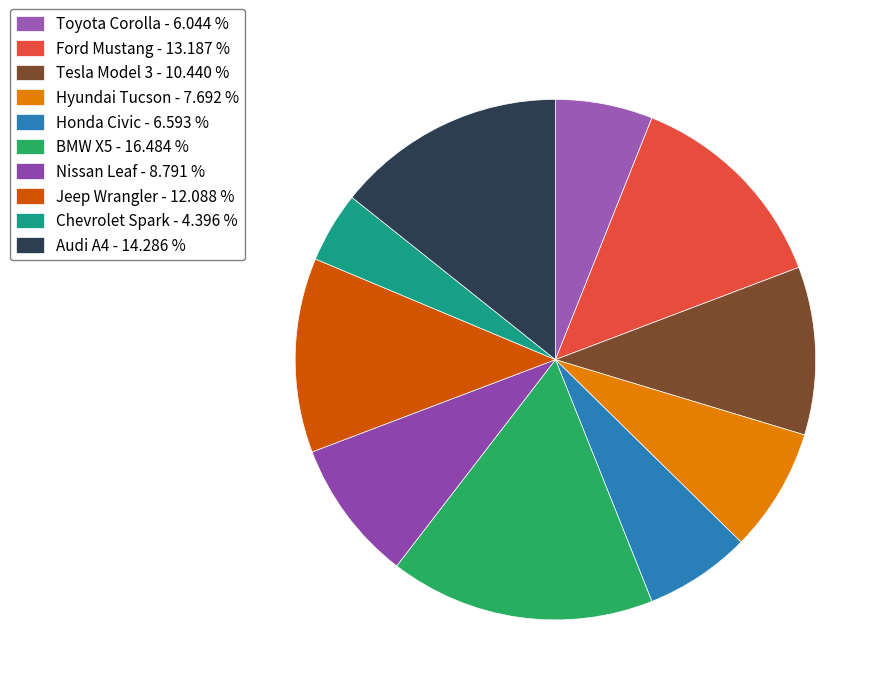

The Ford Mustang slice represents 13% of the pie. True or false?

True